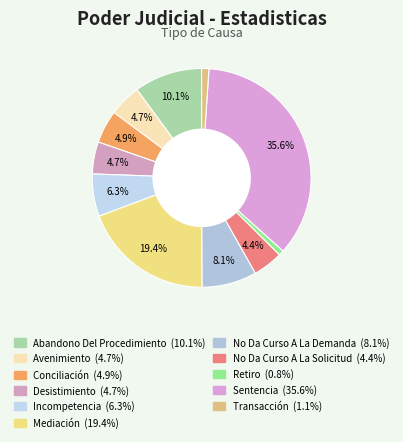

To the nearest percent, what percentage of the pie is Incompetencia?

6%